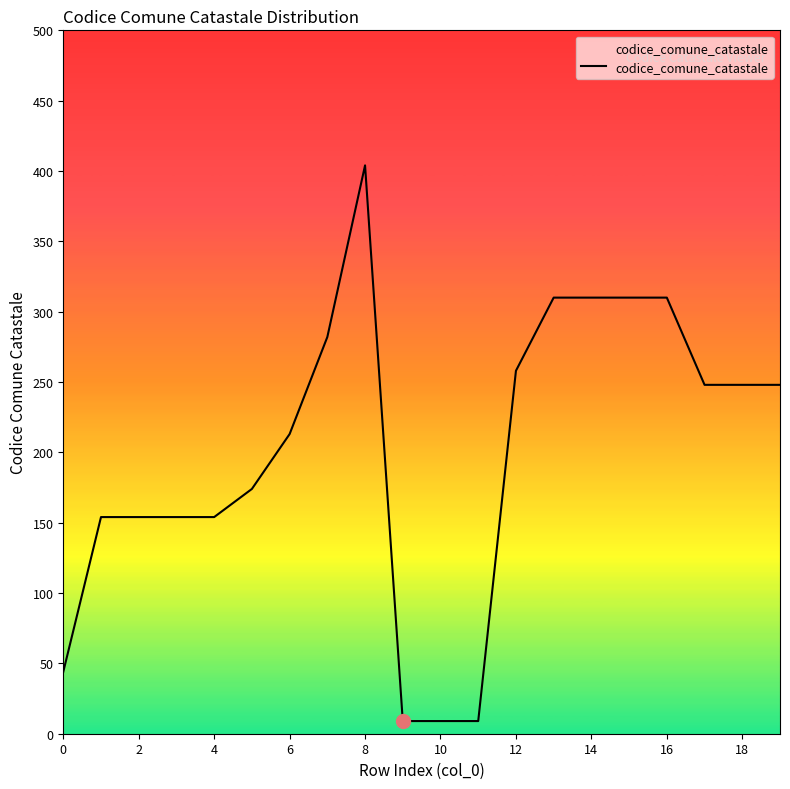

What is the maximum value shown in the chart?

404